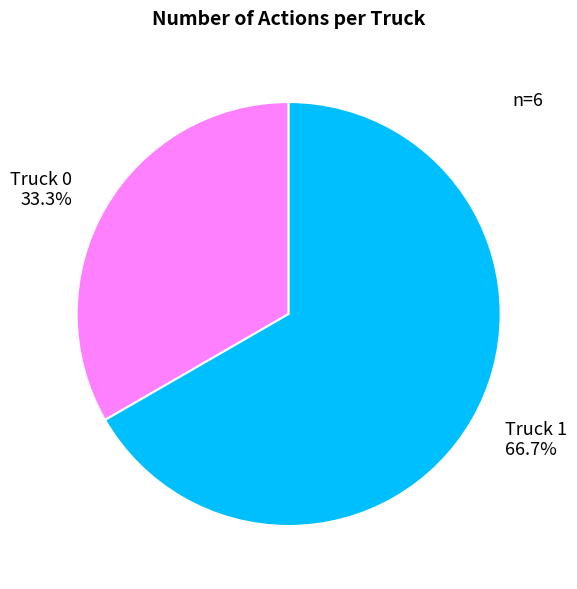

What percentage is the Truck 1 slice, to the nearest percent?

67%